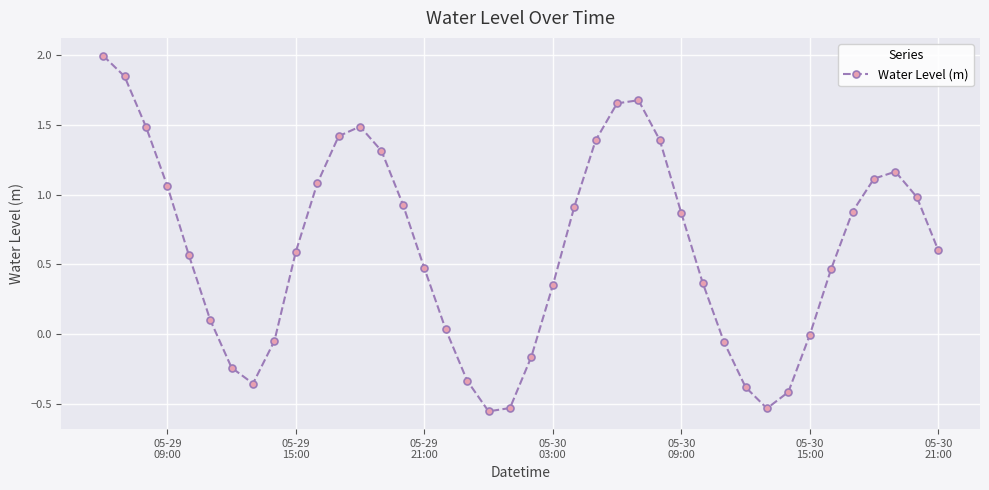

How many data points does each series have?

40